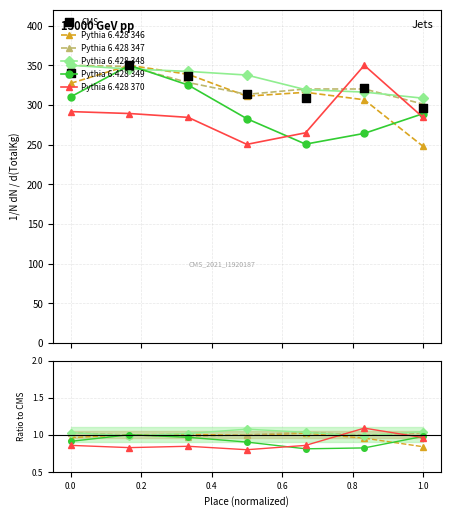

Which series contains the lowest Y value?

Pythia 6.428 370